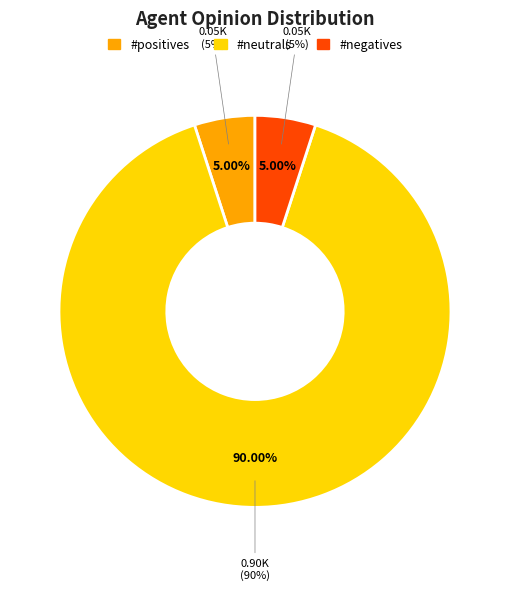

How many segments does this pie chart have?

3